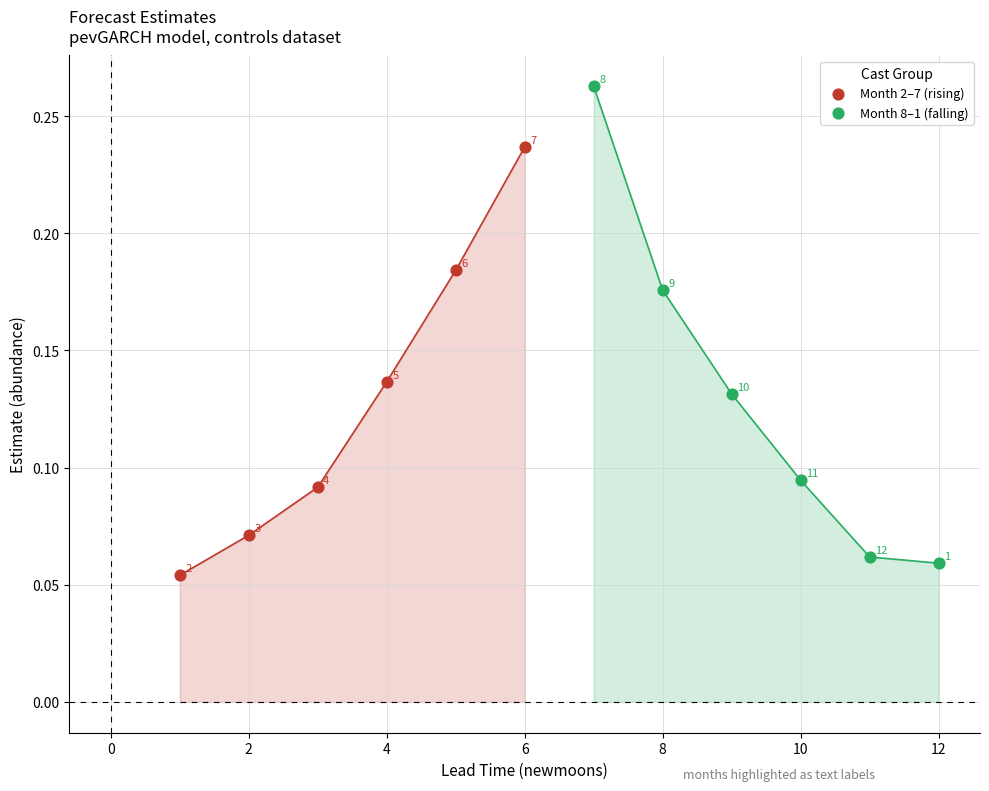

Which series reaches the maximum Y coordinate?

Month 8–1 (falling)